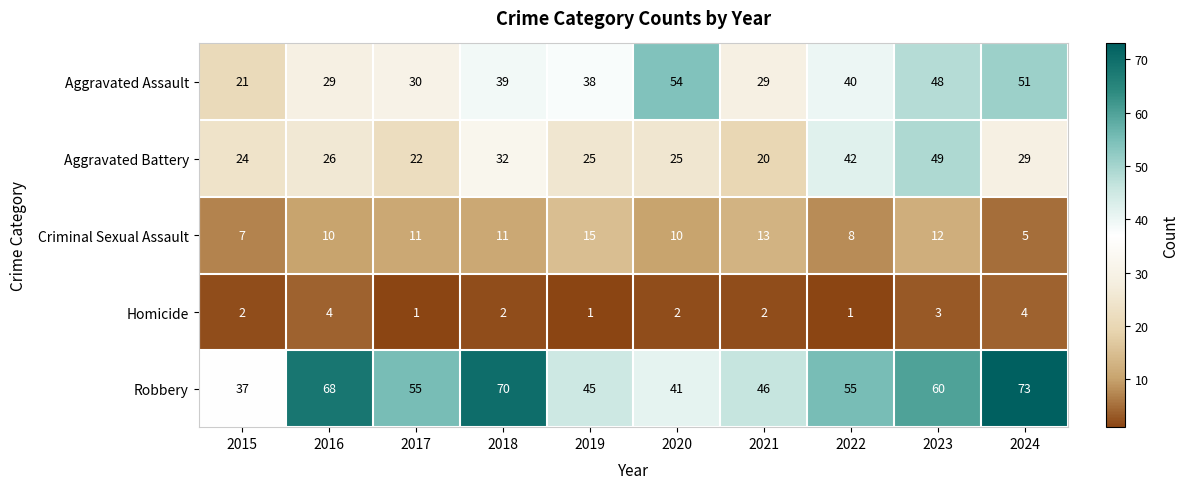

How many Homicide values are between 1 and 3?

8